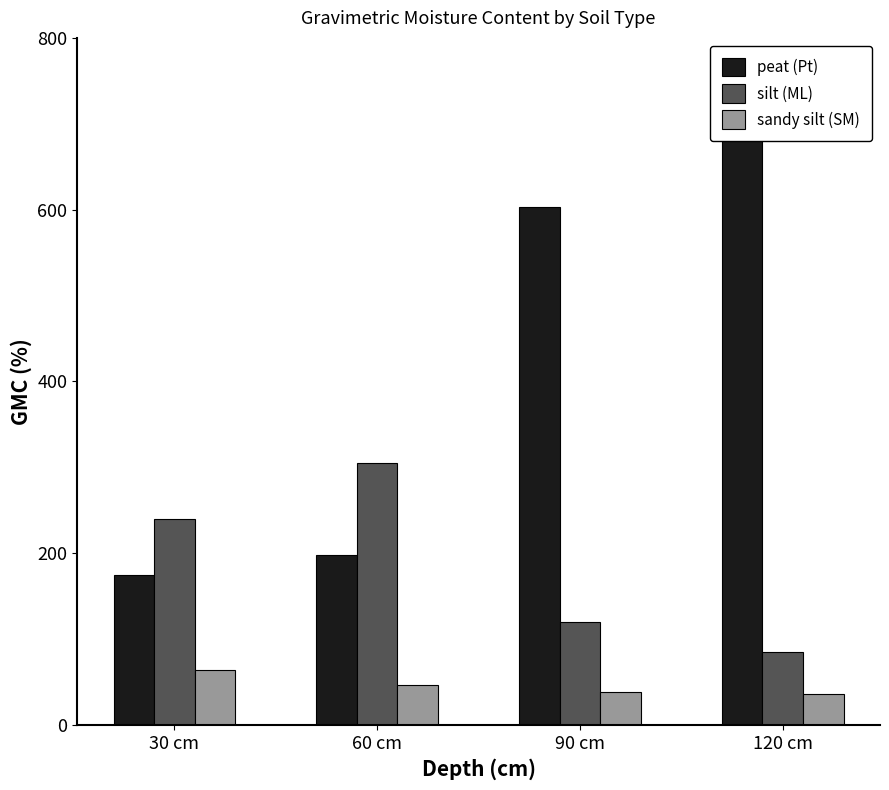

What is the spread (max minus min) of values at 120 cm?

665.3